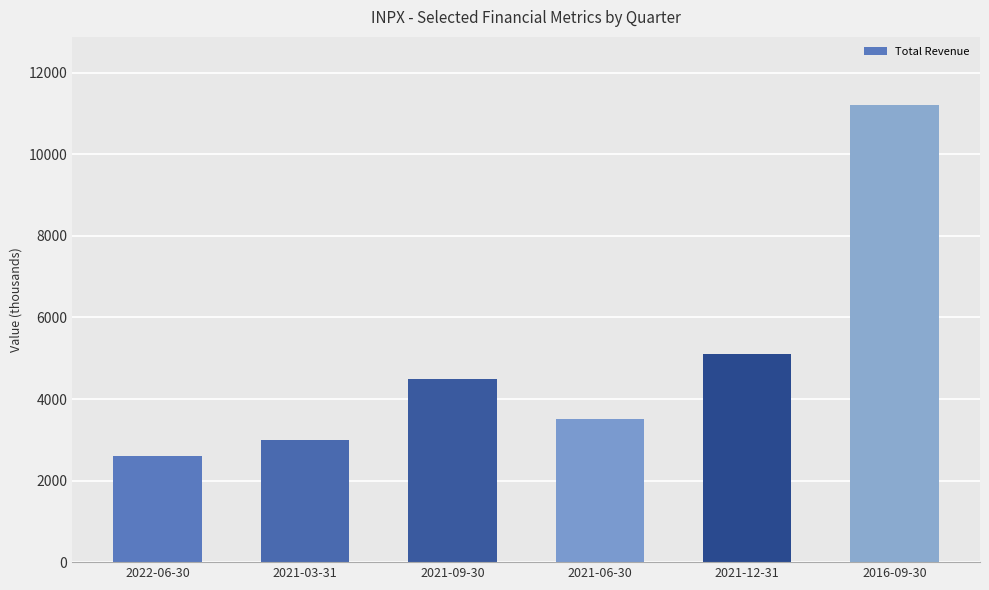

List the labels in order of value, largest first.

2016-09-30, 2021-12-31, 2021-09-30, 2021-06-30, 2021-03-31, 2022-06-30